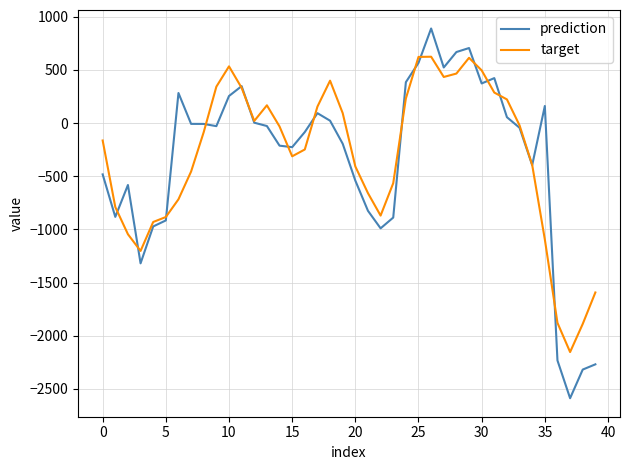

Does the chart have visible grid lines?

Yes